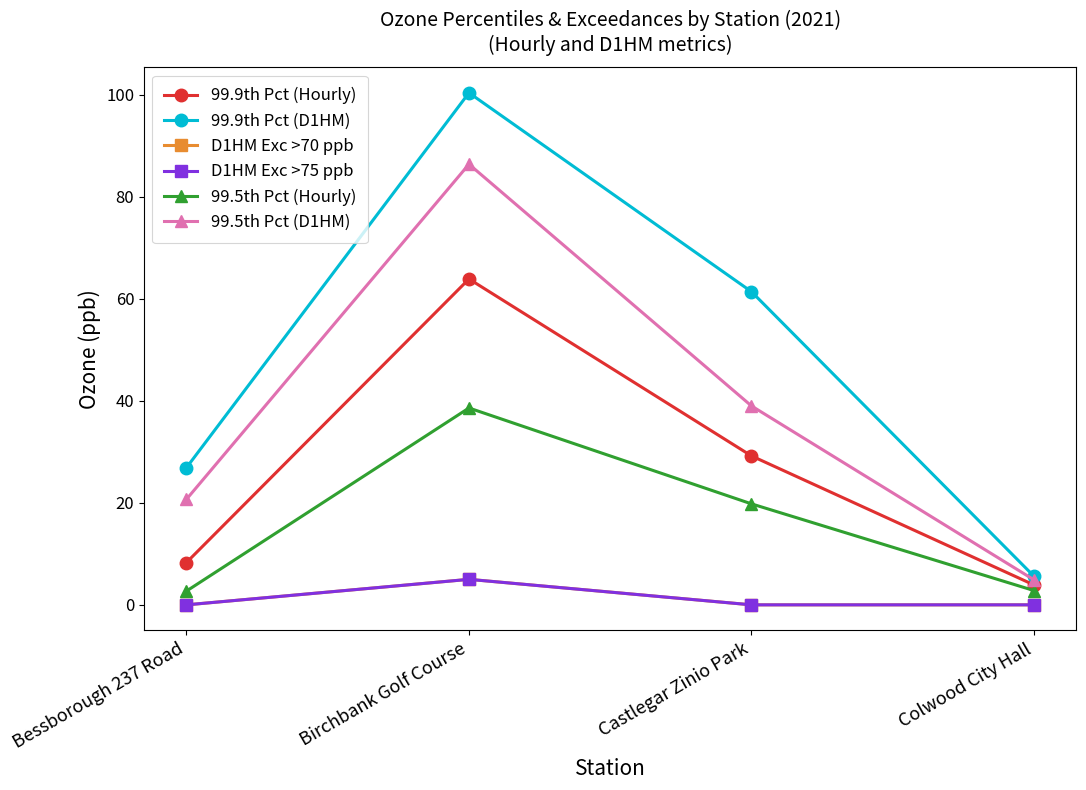

True or false: 99.5th Pct (D1HM) and 99.5th Pct (Hourly) cross at least once.

False